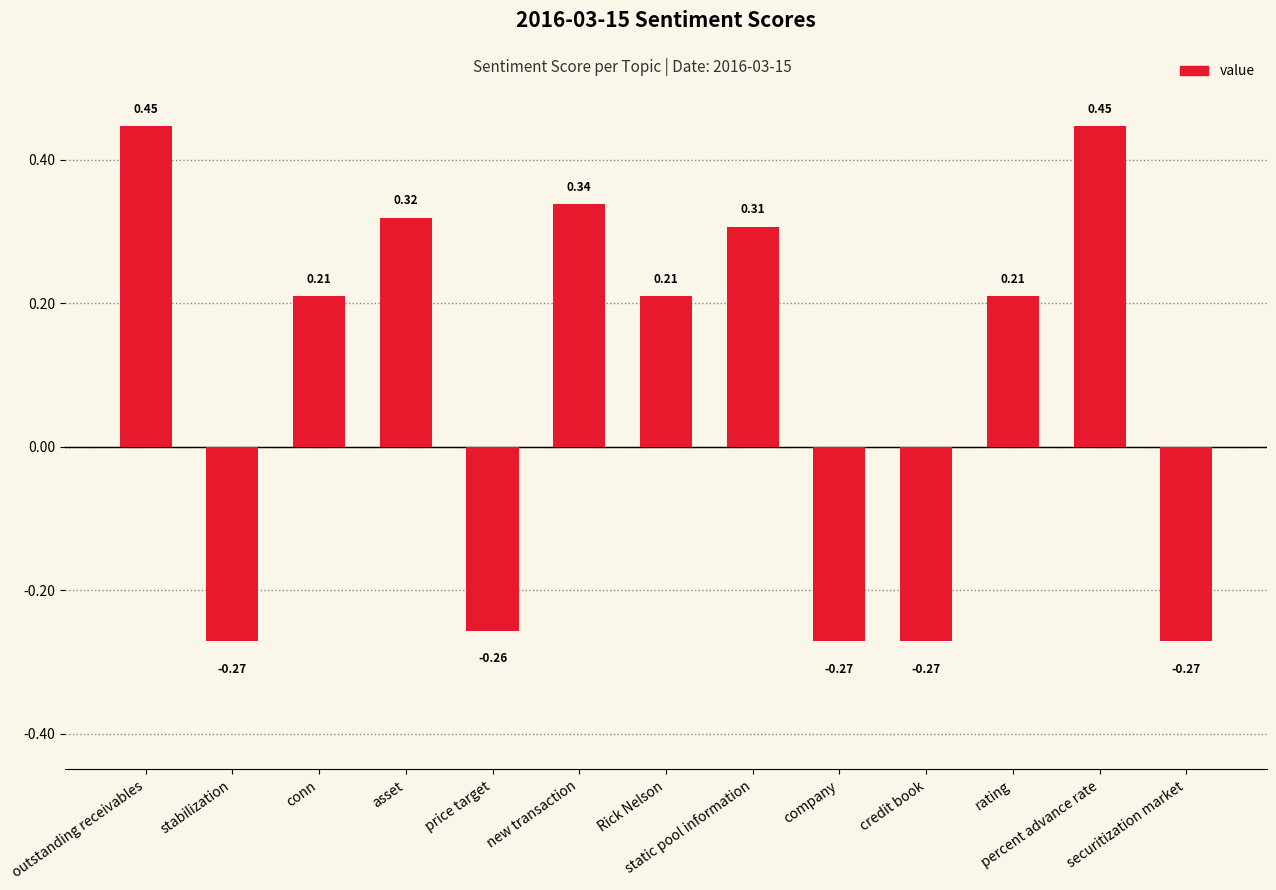

What is the label of the 3rd bar from the right?

rating